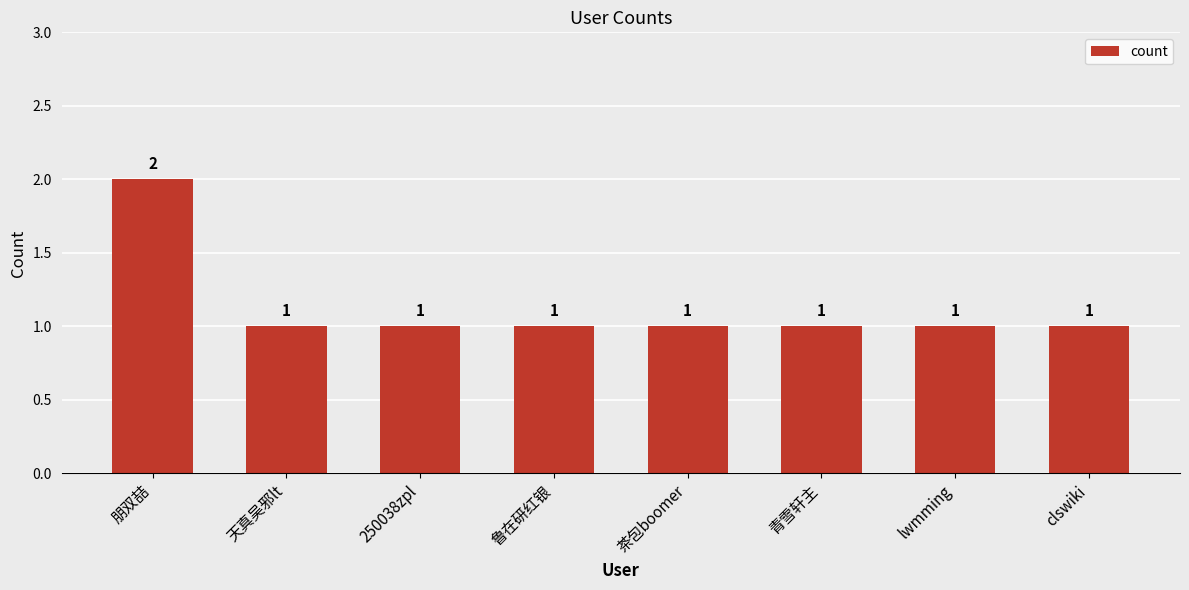

What is the label of the 5th bar from the left?

茶包boomer